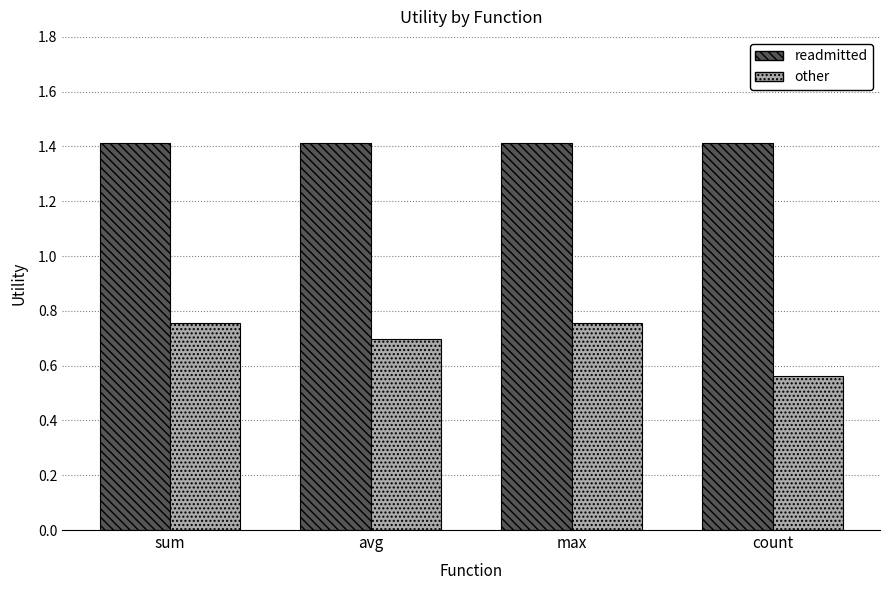

Is the value of readmitted at count greater than the value of other at max?

Yes